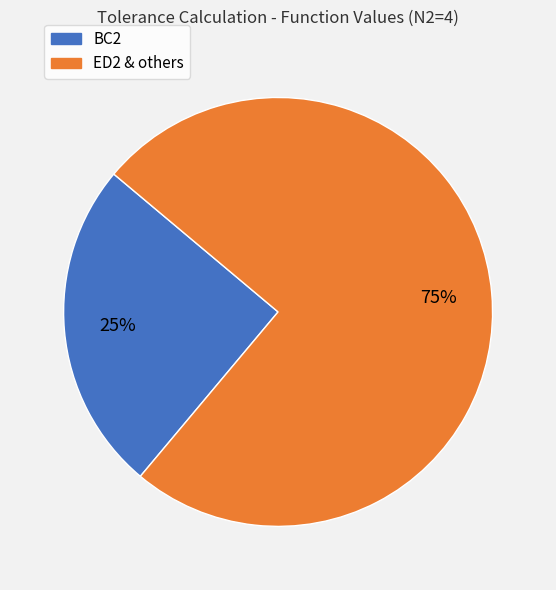

Is there any slice that represents more than half of the pie?

Yes